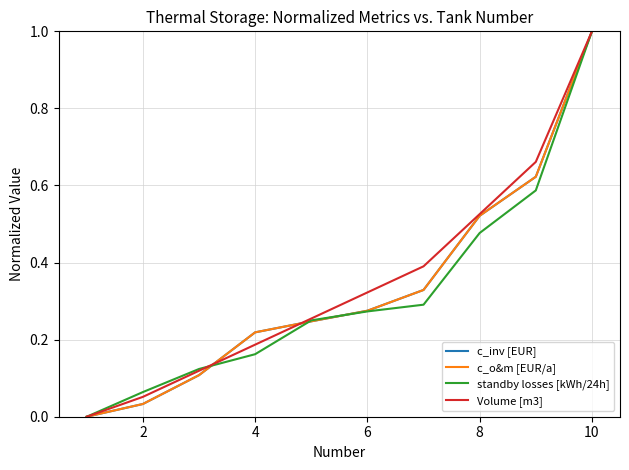

Does the chart display data point markers on the line(s)?

No